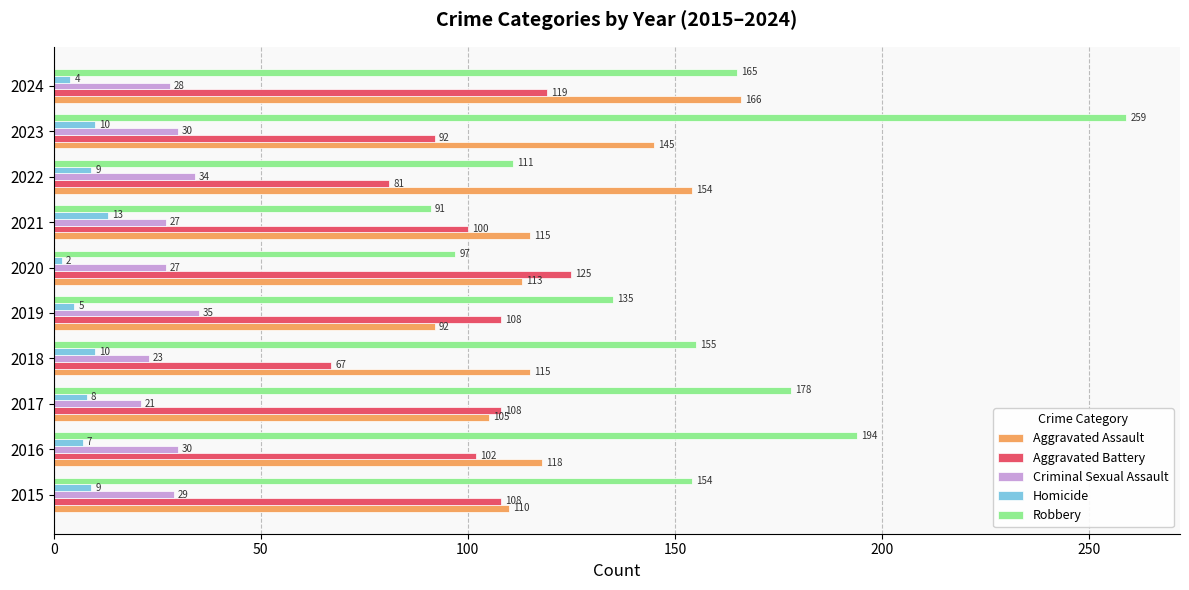

Count the number of categories in the chart.

10